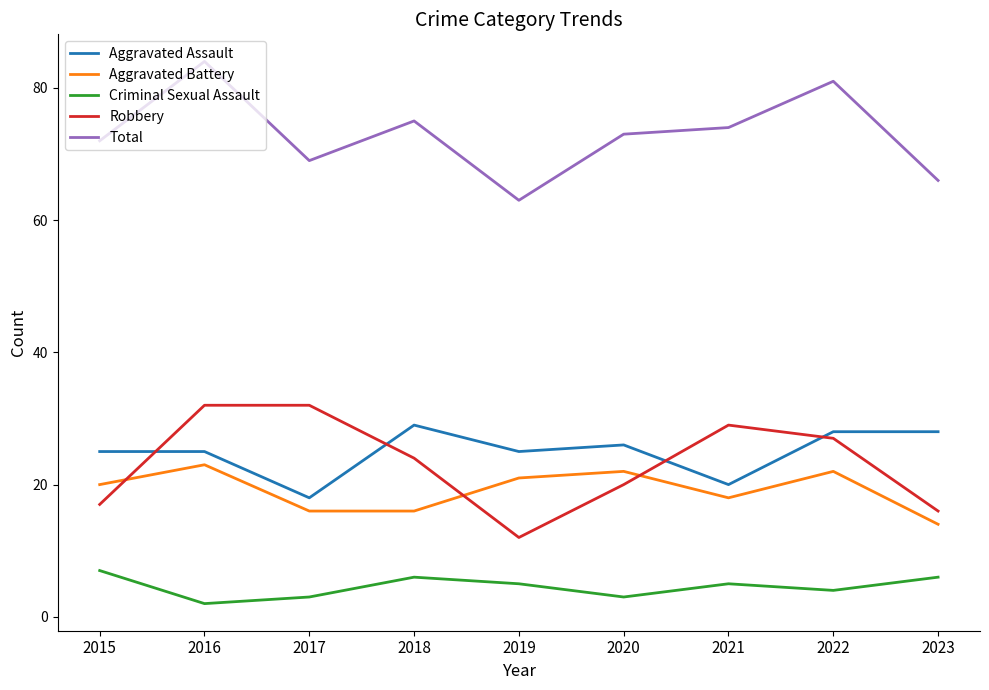

What is the total value across all series at 2021?

146